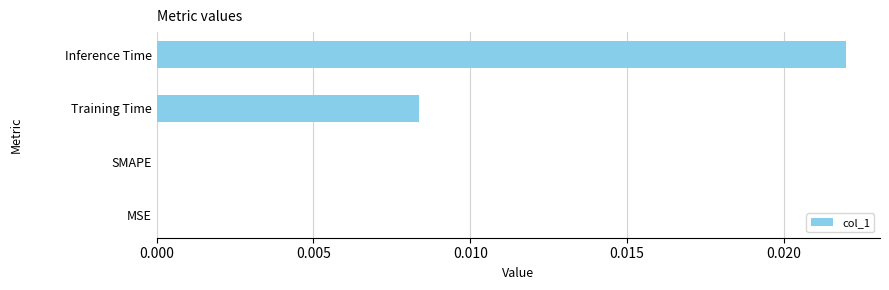

Which category has the highest value across all series?

Inference Time